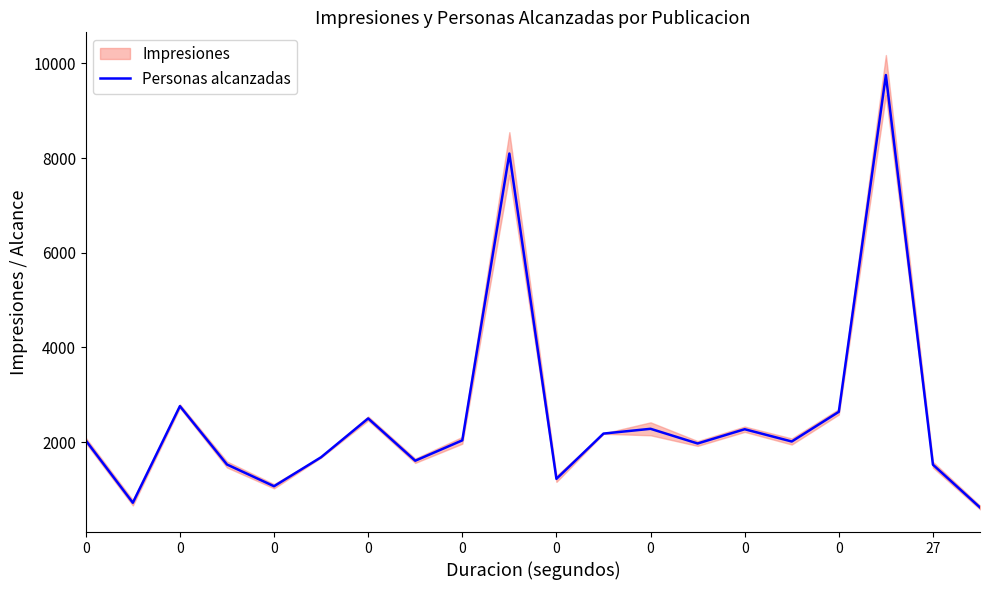

The chart shows a value of 2014 at 15. True or false?

True